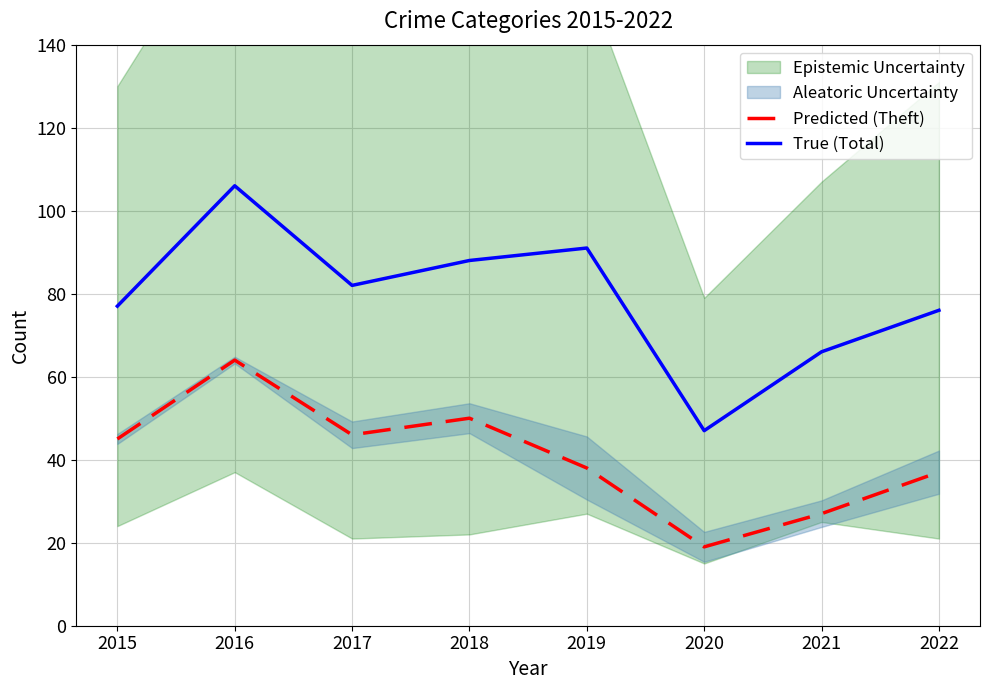

What is the minimum value for Predicted (Theft)?

19